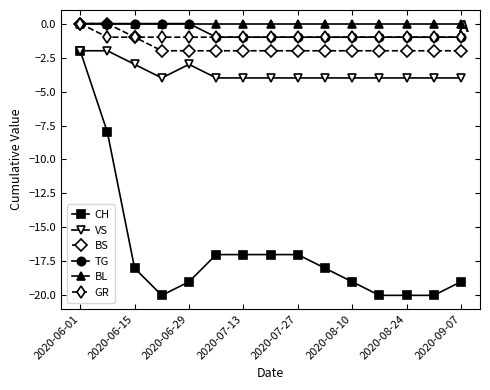

How many data points in TG are above -1?

5